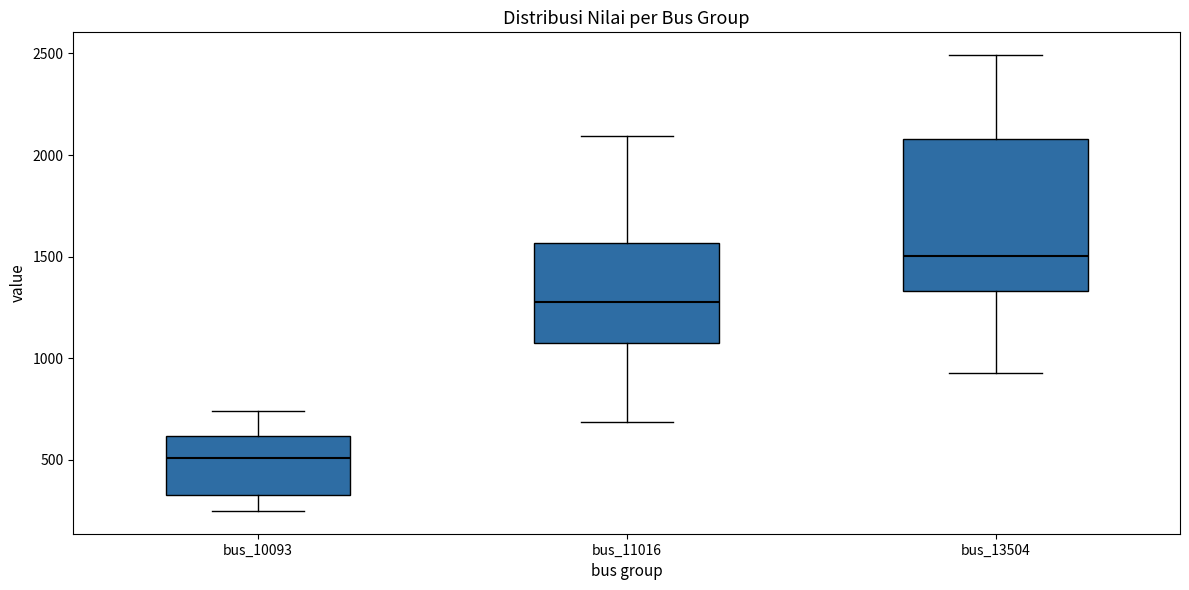

Where does the median line of the box for bus_10093 sit on the y-axis? The values are not printed on the chart, so give them approximately, as read against the axis.

500